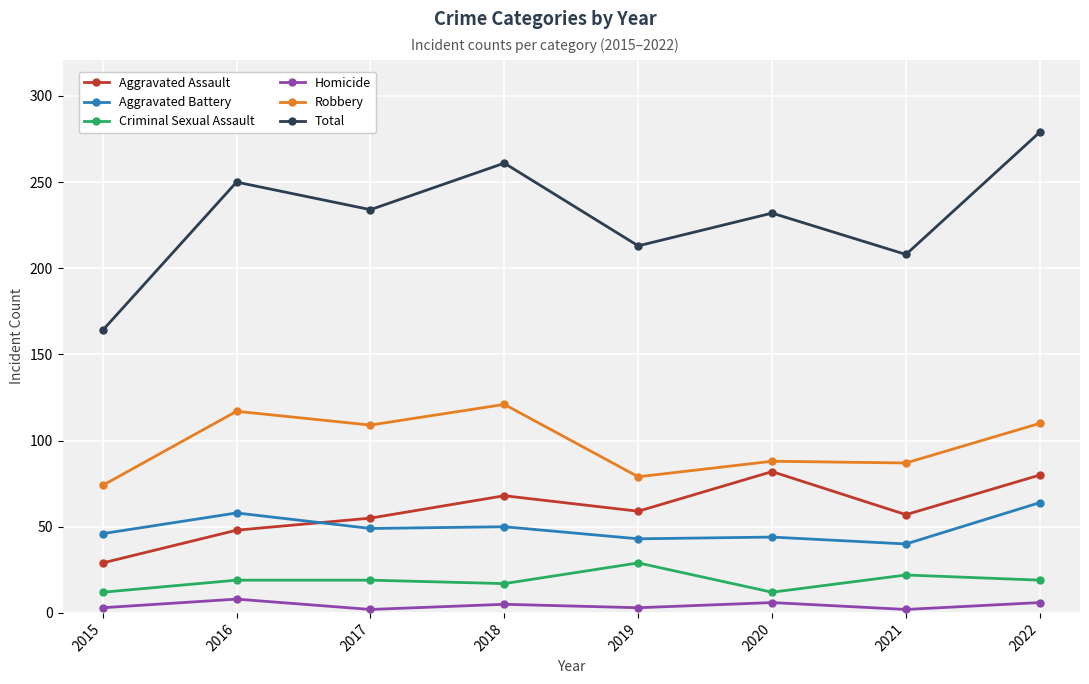

What is the sum of all Aggravated Battery values?

394